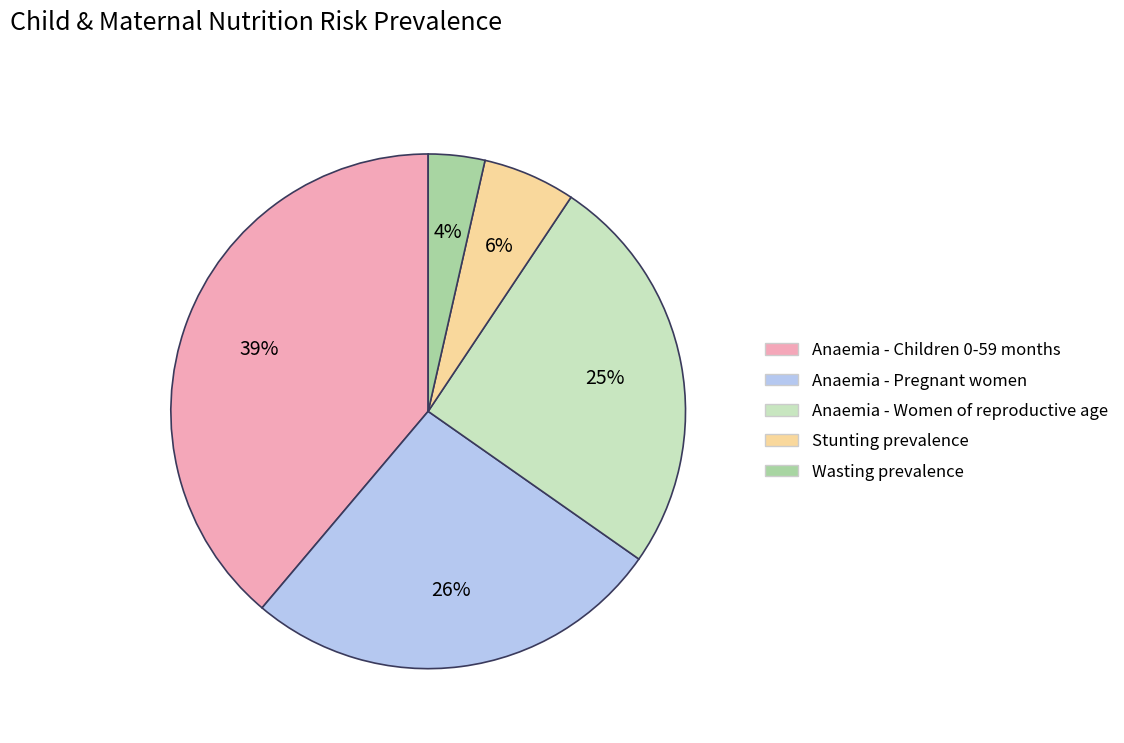

To the nearest percent, what portion does Anaemia - Children 0-59 months represent?

39%